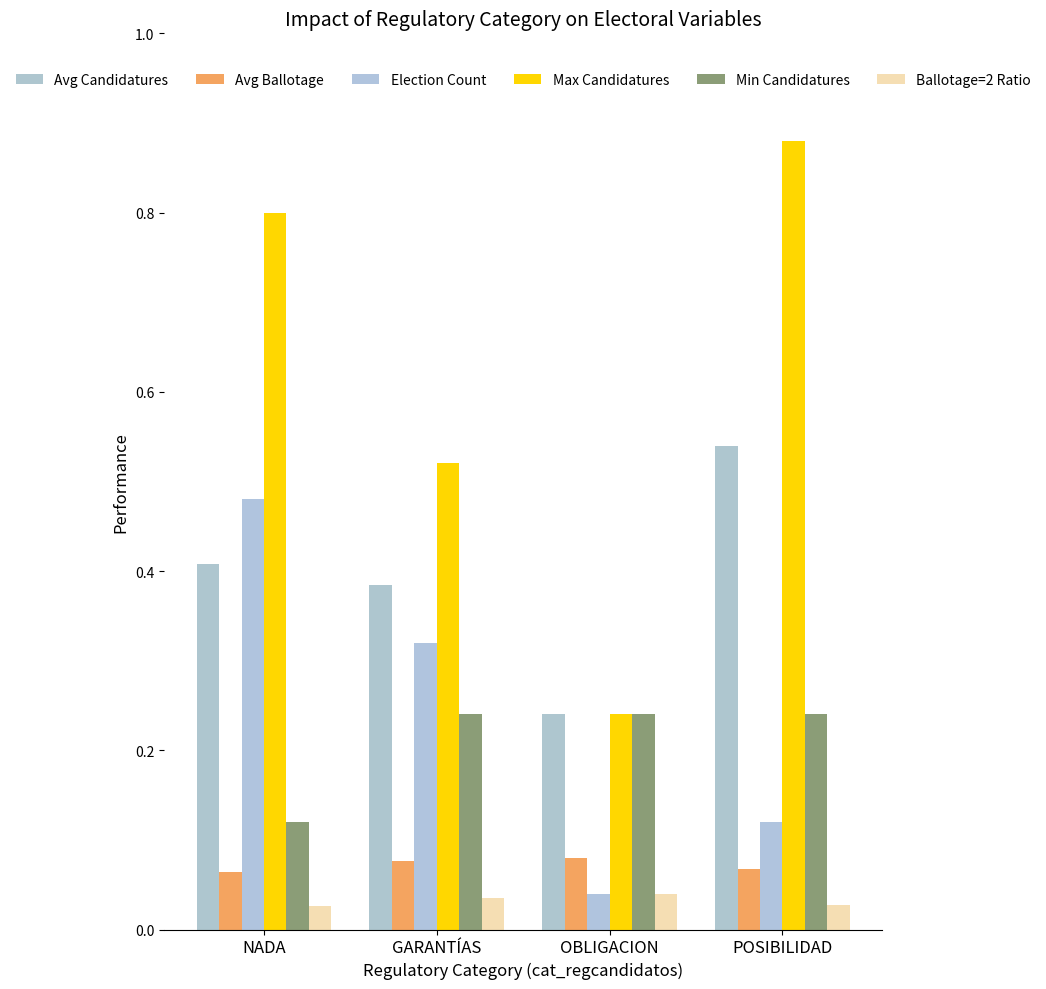

Which category has the highest value across all series?

POSIBILIDAD